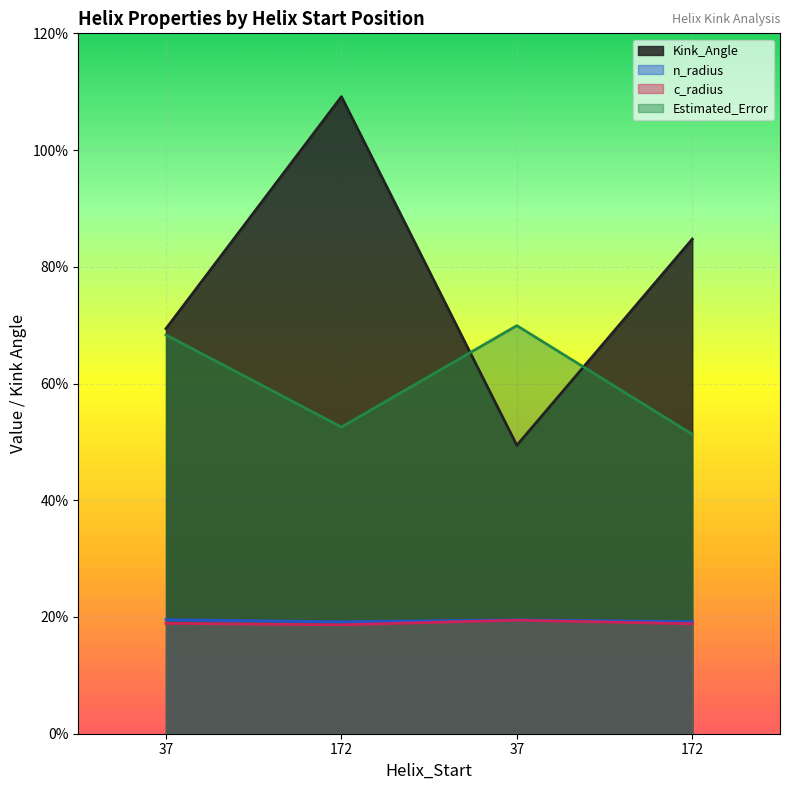

True or false: c_radius and Kink_Angle intersect in this chart.

False